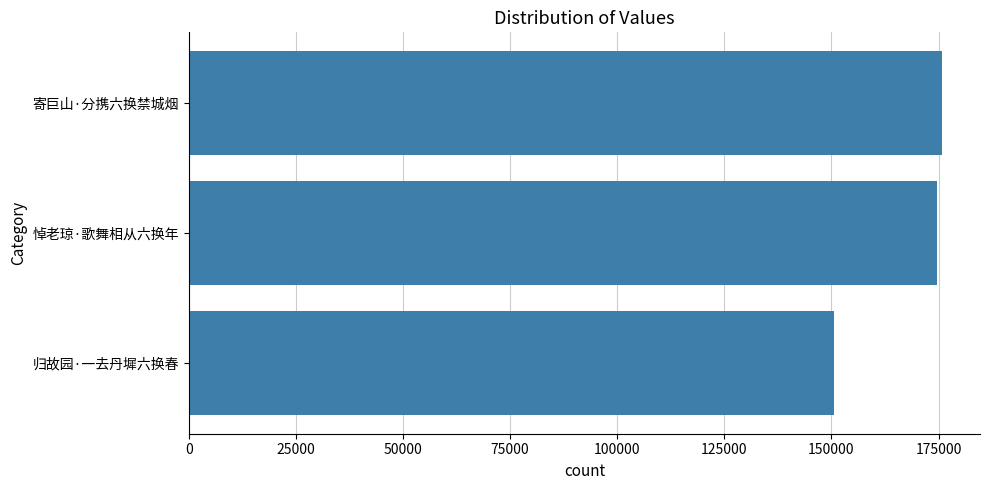

Read the value at 归故园·一去丹墀六换春.

150651